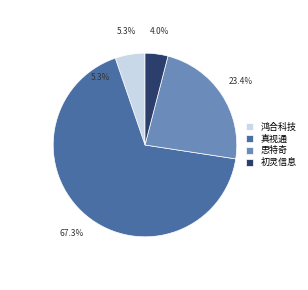

Which category accounts for the majority?

真视通